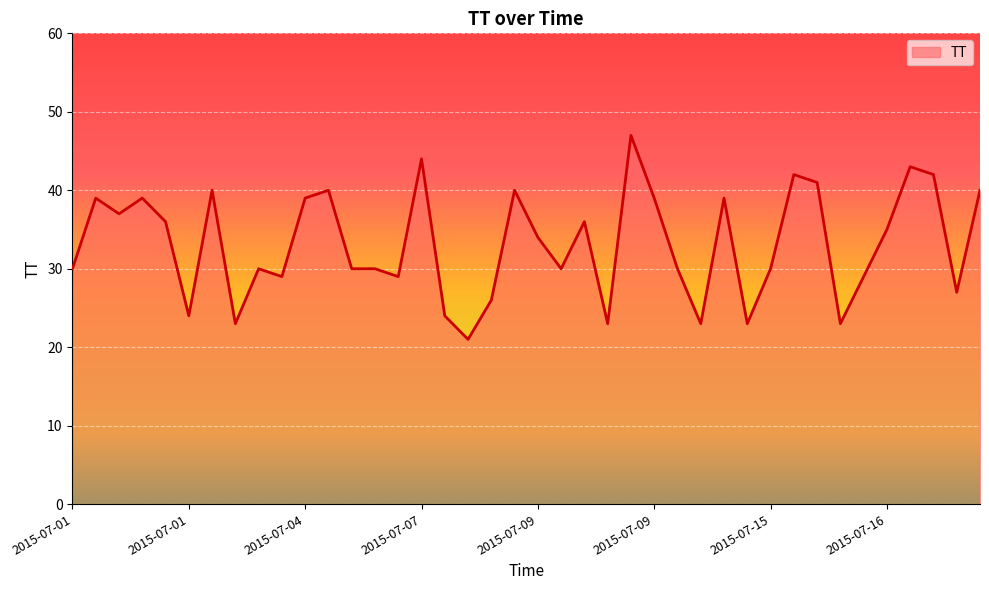

What is the difference between the maximum and minimum values?

26